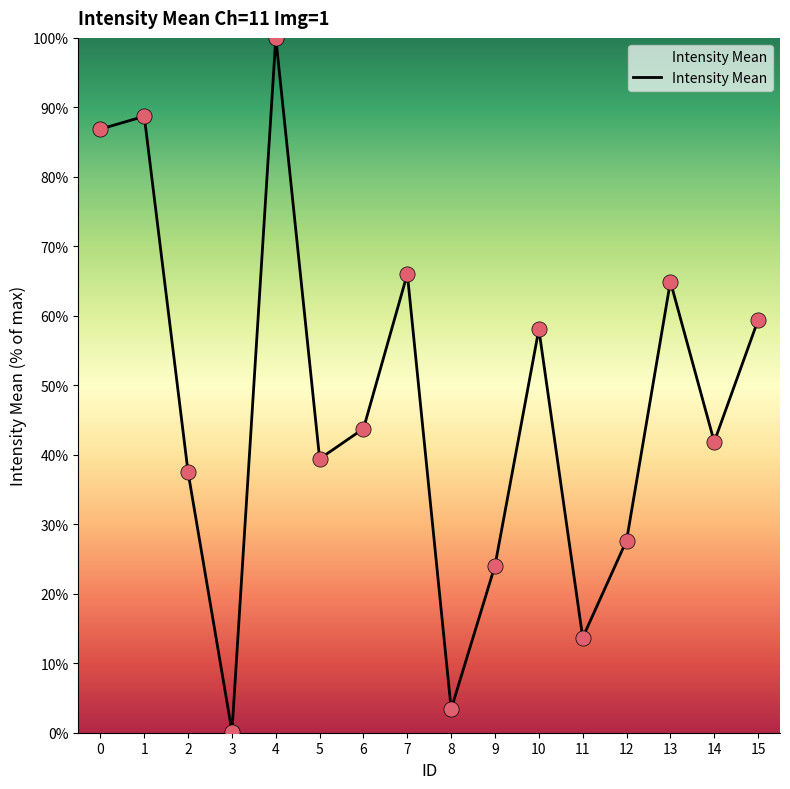

Which has a higher value, 1 or 7?

1